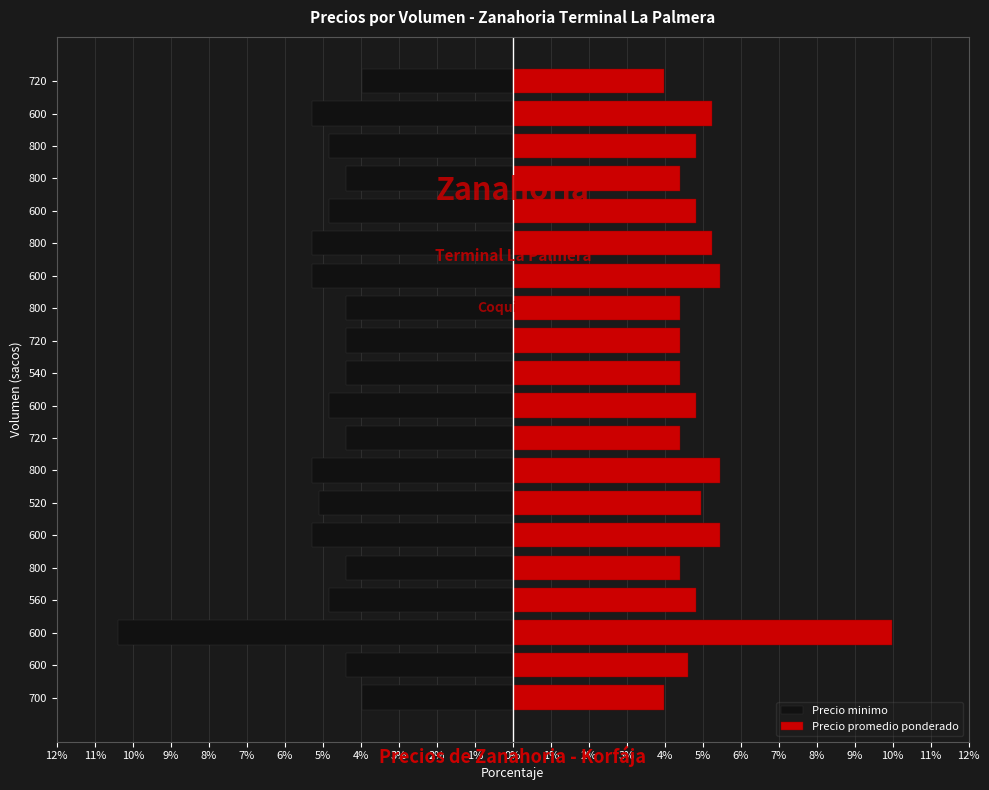

What is the sum of all Precio minimo values?

-100.0